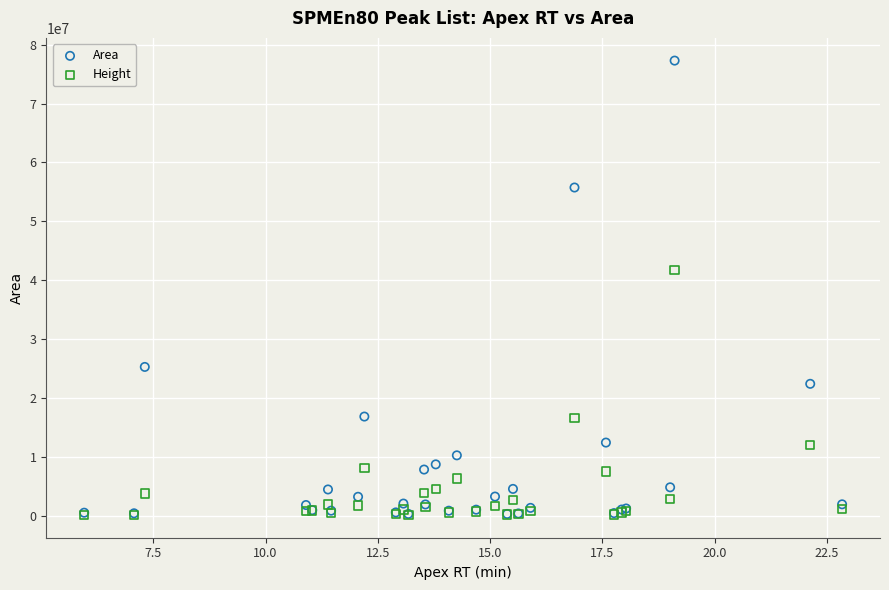

In the Area series, what Y value is closest to 38794513?

25262978.4